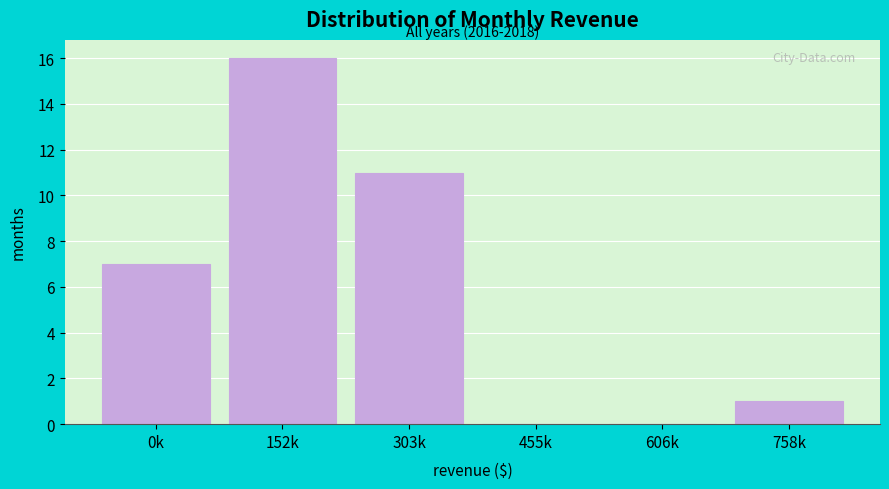

Reading left to right, list all the values displayed in this chart.

0k=7	152k=16	303k=11	455k=0	606k=0	758k=1